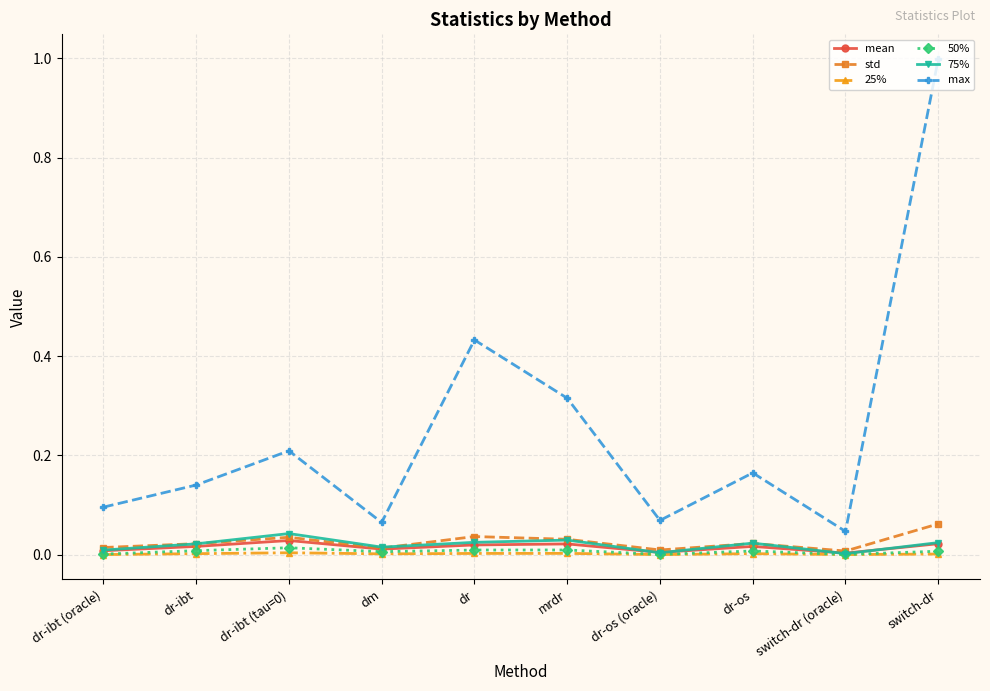

The value of 25% at dr-ibt (tau=0) is 0.0. True or false?

True